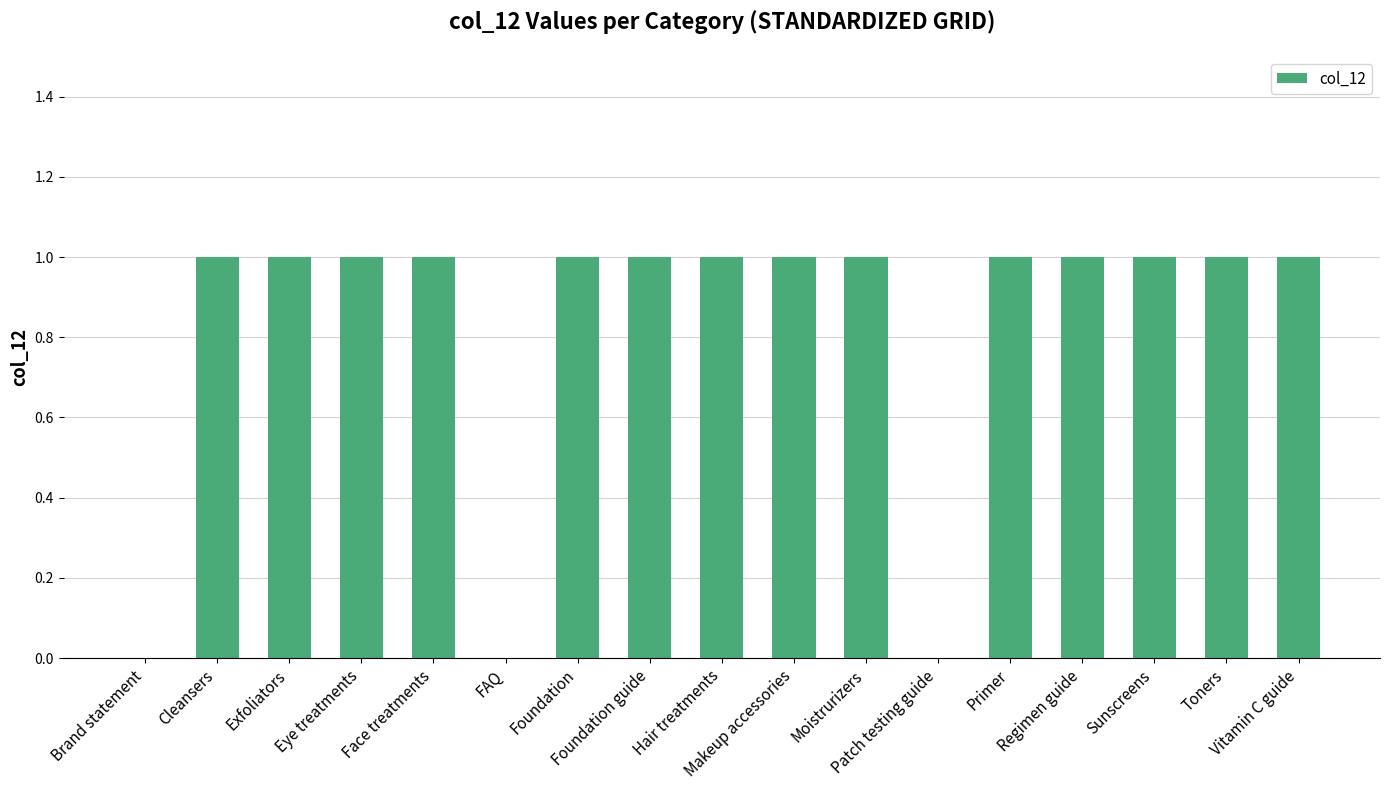

What is the approximate value at Regimen guide?

1